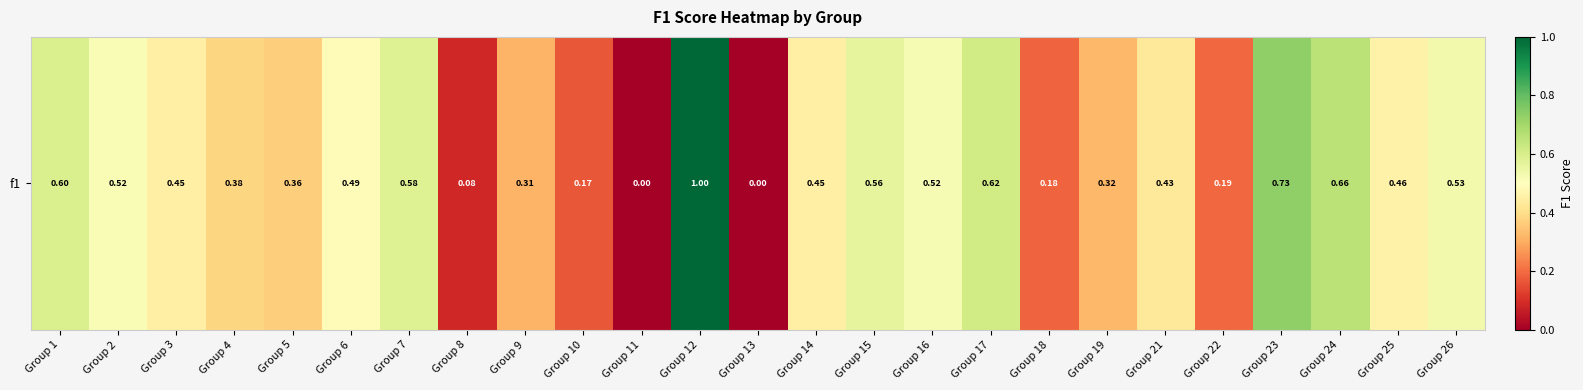

List the labels in order of value, smallest first.

Group 11, Group 13, Group 8, Group 10, Group 18, Group 22, Group 9, Group 19, Group 5, Group 4, Group 21, Group 14, Group 3, Group 25, Group 6, Group 2, Group 16, Group 26, Group 15, Group 7, Group 1, Group 17, Group 24, Group 23, Group 12